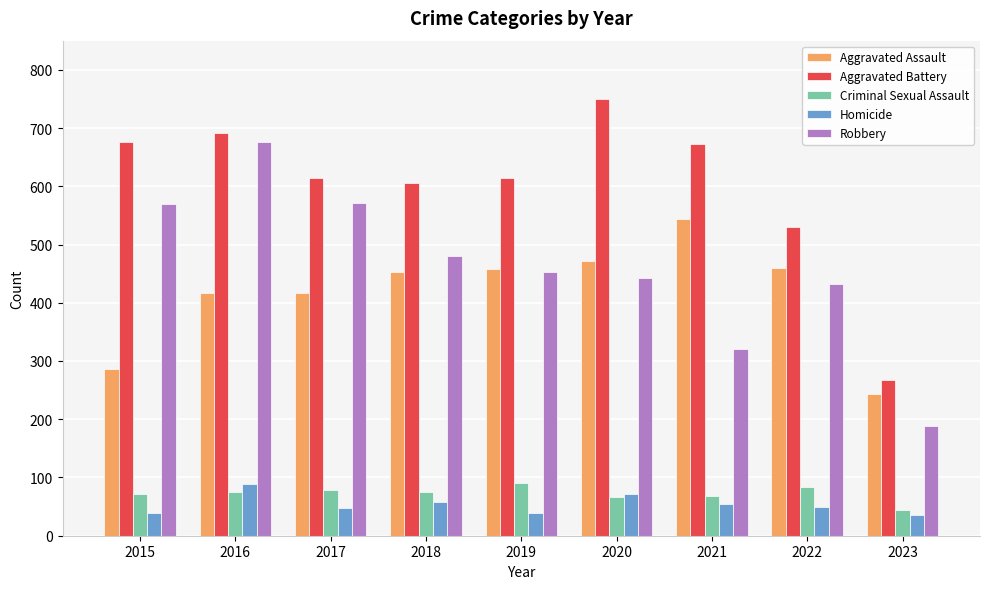

Rank the series at 2016 from lowest to highest value.

Criminal Sexual Assault, Homicide, Aggravated Assault, Robbery, Aggravated Battery